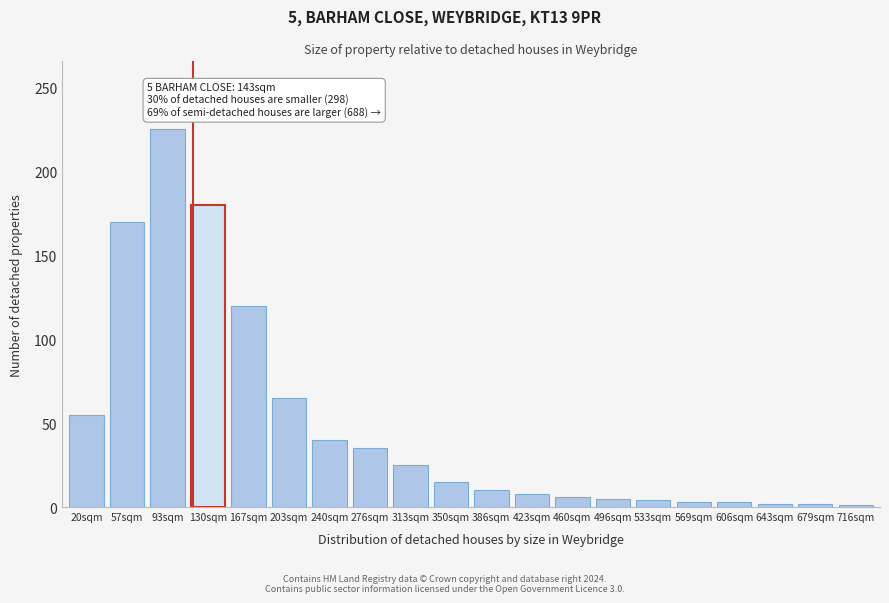

What is the label of the 4th bar from the right?

606sqm